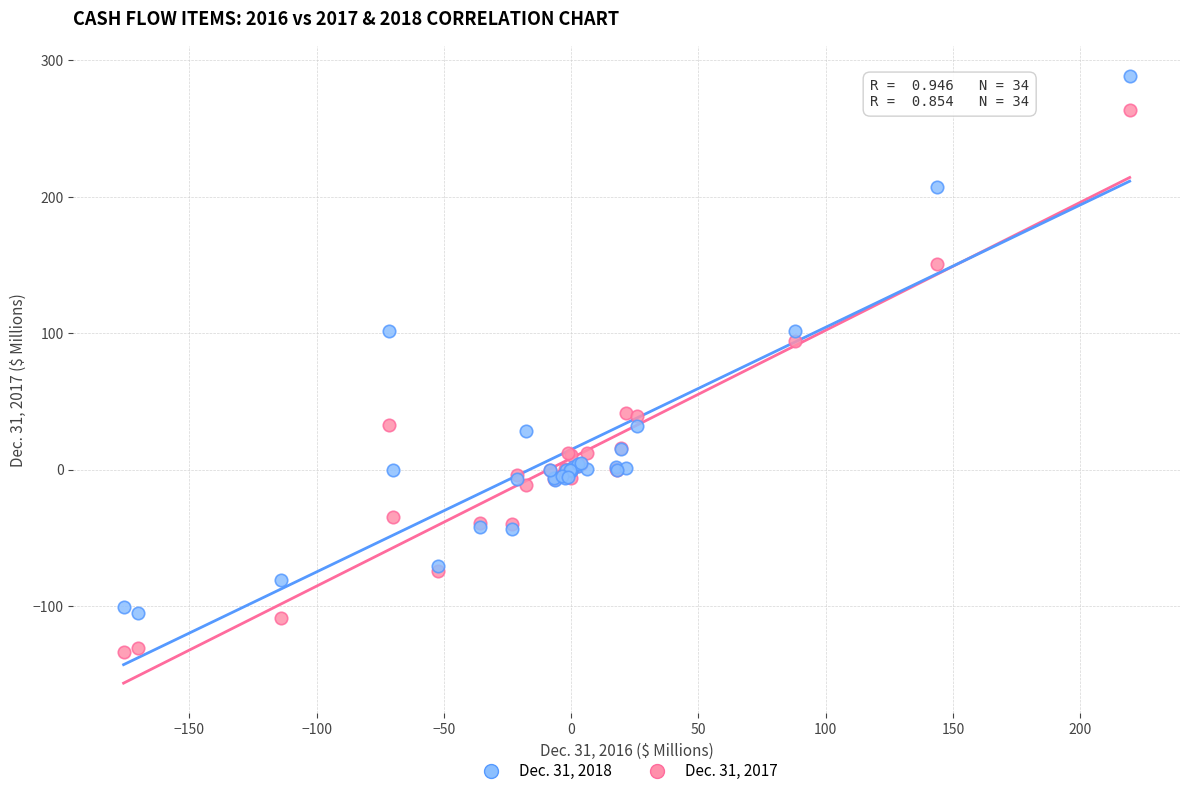

Across all series, what Y value is closest to 77?

94.3